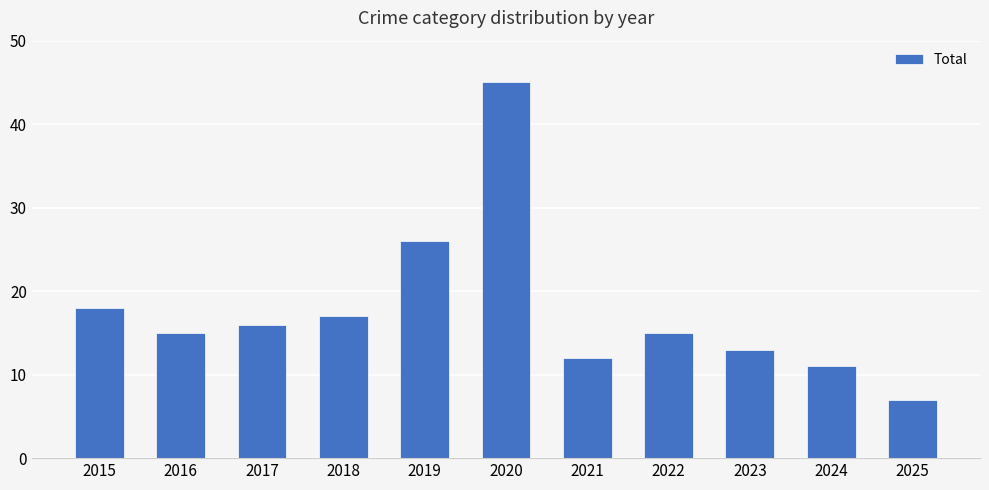

What is the minimum value shown in the chart?

7